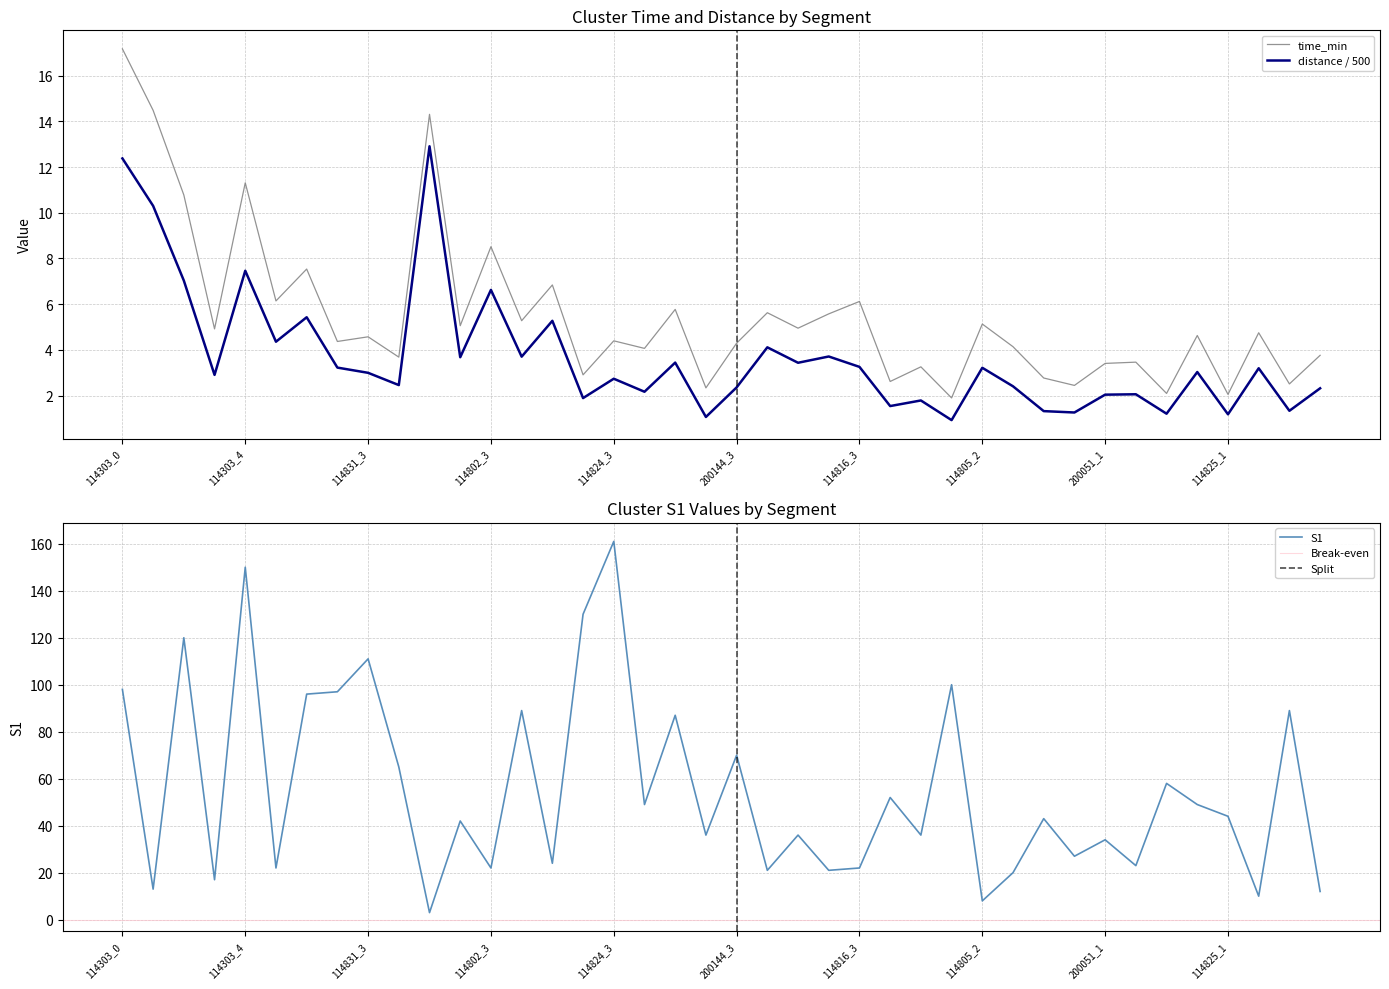

What is the value of the S1 point at the 38th from the left?

10.0